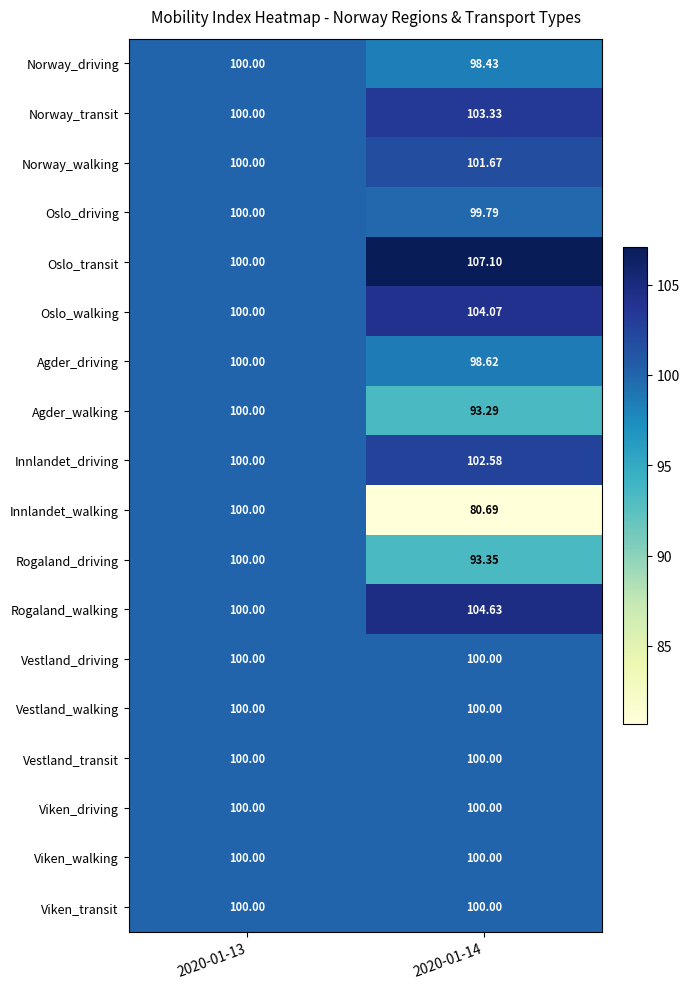

What is the spread (max minus min) of values at 2020-01-14?

26.4